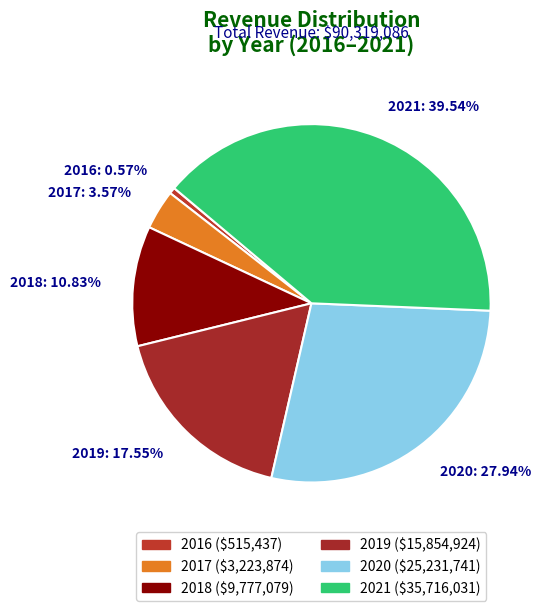

To the nearest percent, what percentage of the pie is 2017?

4%